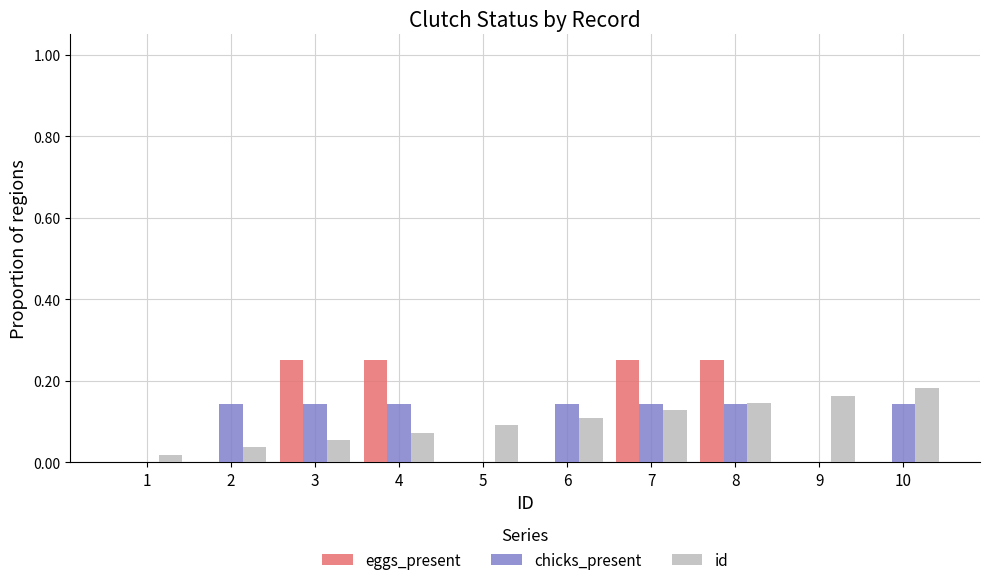

Between 6 and 7, which series saw the biggest shift?

eggs_present